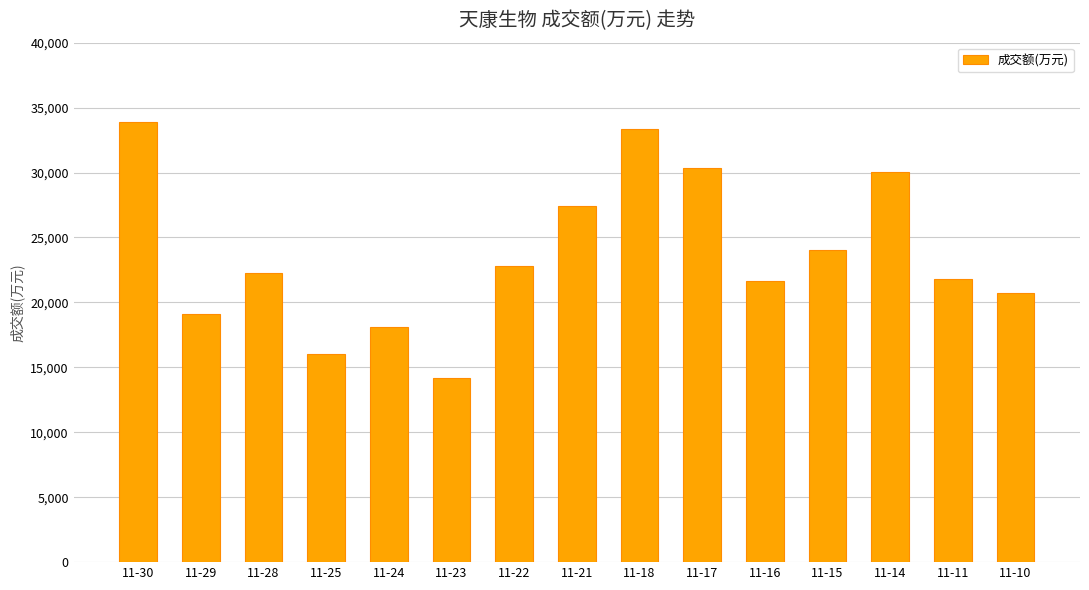

Count the number of categories in the chart.

15